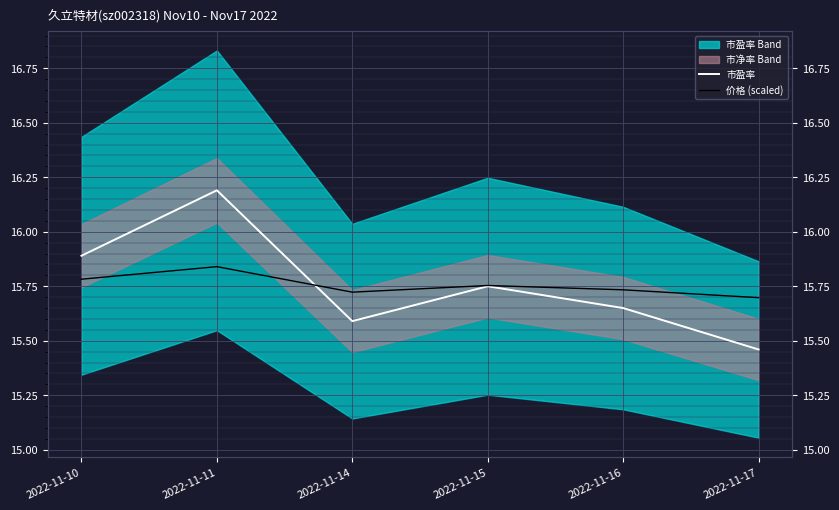

What is the value of the 价格 (scaled) point at the 2nd from the left?

15.8